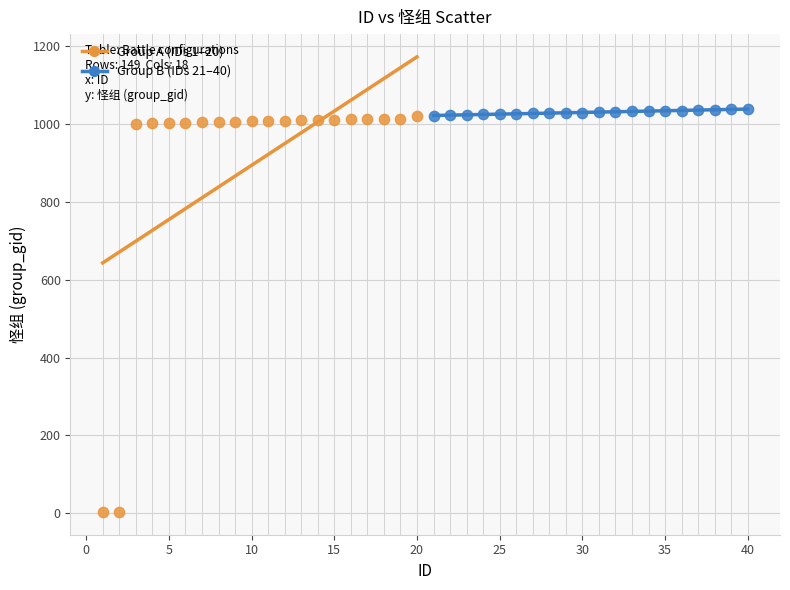

Which series contains the lowest Y value?

Group A (IDs 1–20)